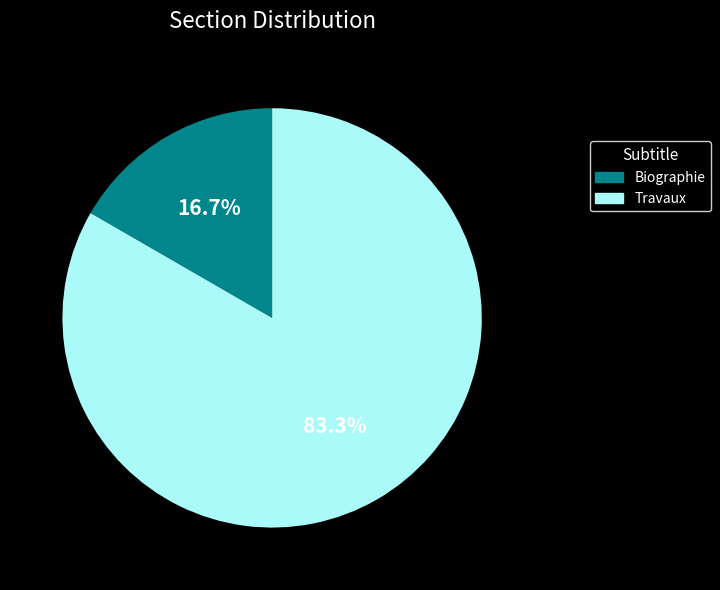

How many slices are in this pie chart?

2